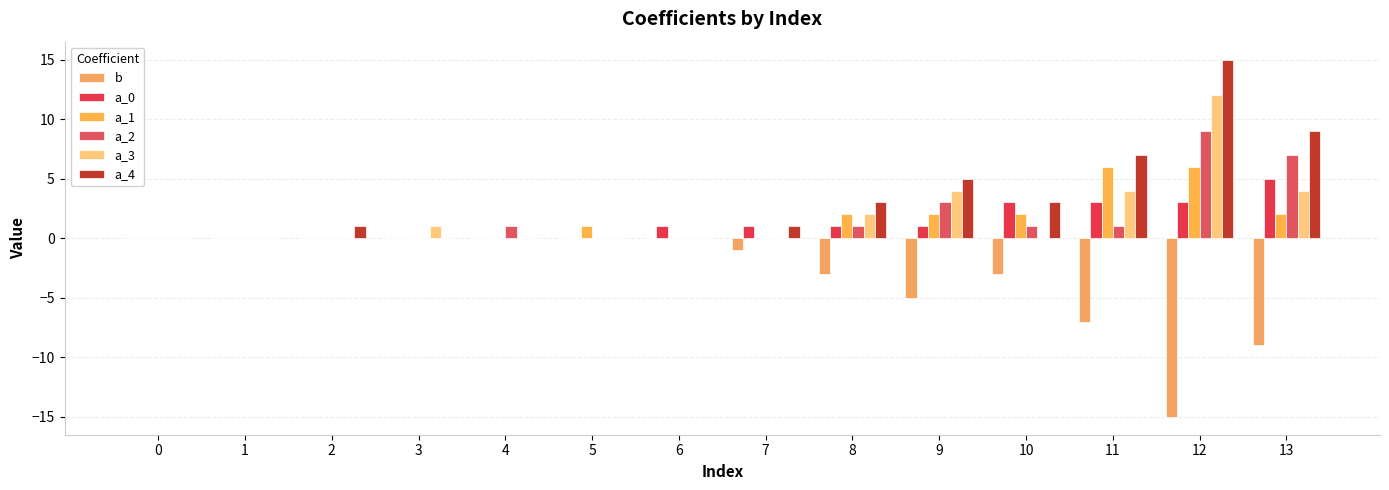

Between 9 and 12, which series saw the biggest shift?

b